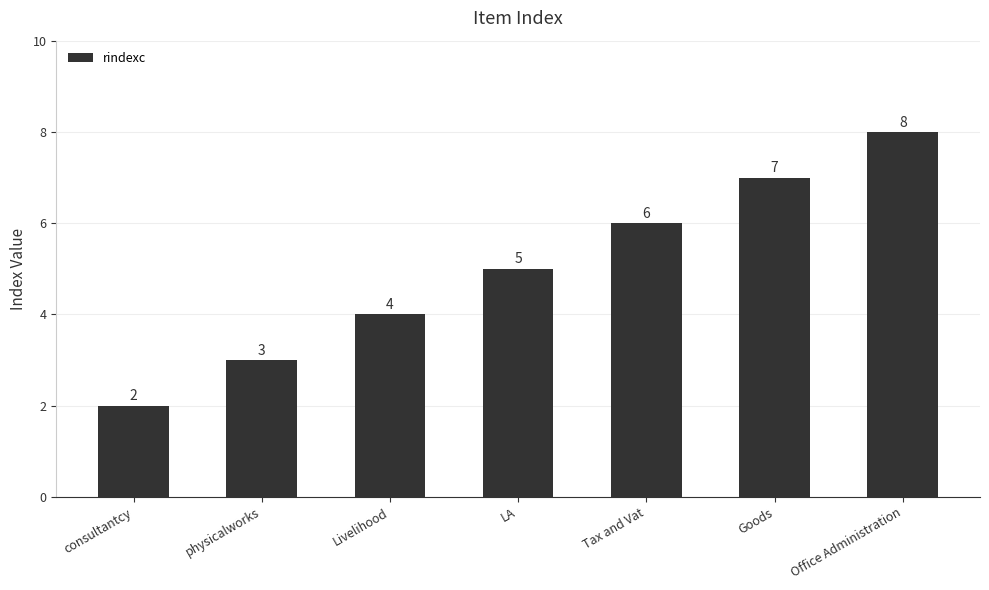

What is the value of the 2nd bar from the left?

3